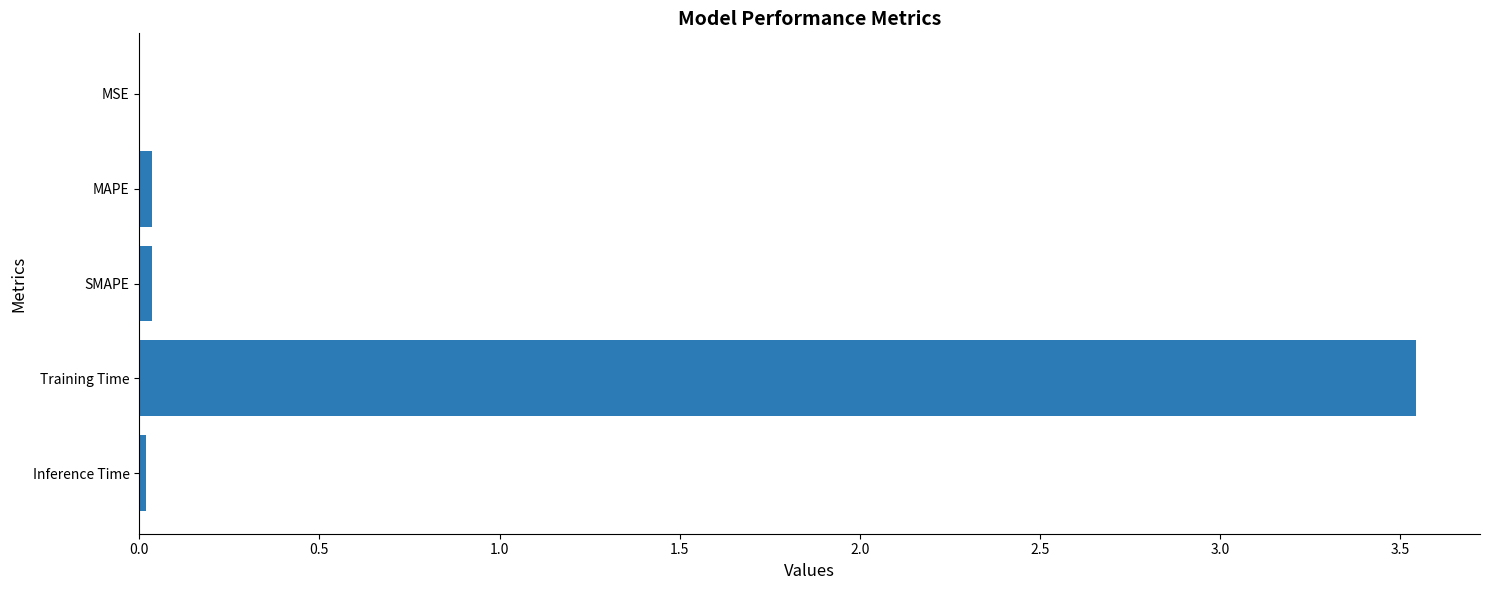

Between Training Time and SMAPE, which is larger?

Training Time